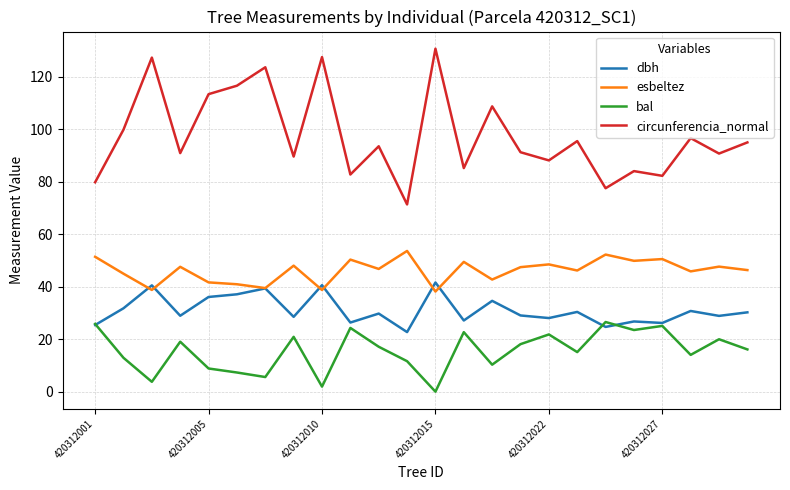

List the series in order of their peak value, lowest first.

bal, dbh, esbeltez, circunferencia_normal